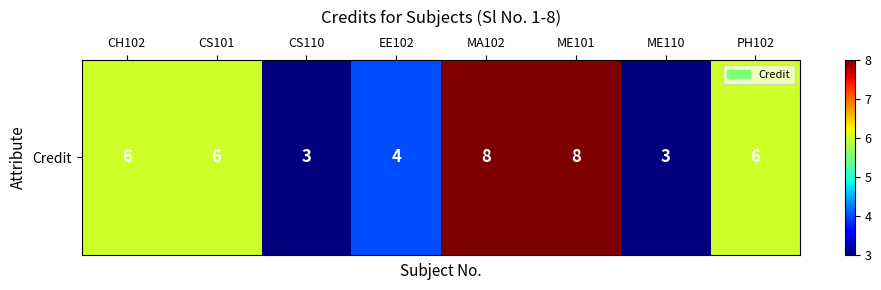

Reading right to left, list all the values displayed in this chart.

PH102=6	ME110=3	ME101=8	MA102=8	EE102=4	CS110=3	CS101=6	CH102=6